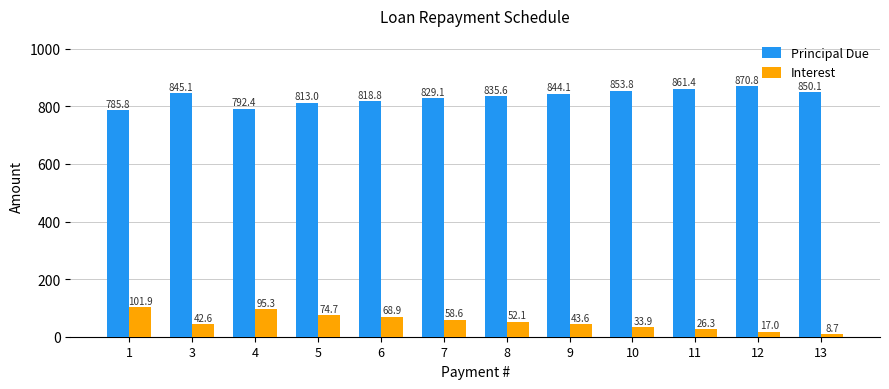

True or false: Principal Due has a value of 818.8 at 6.

True